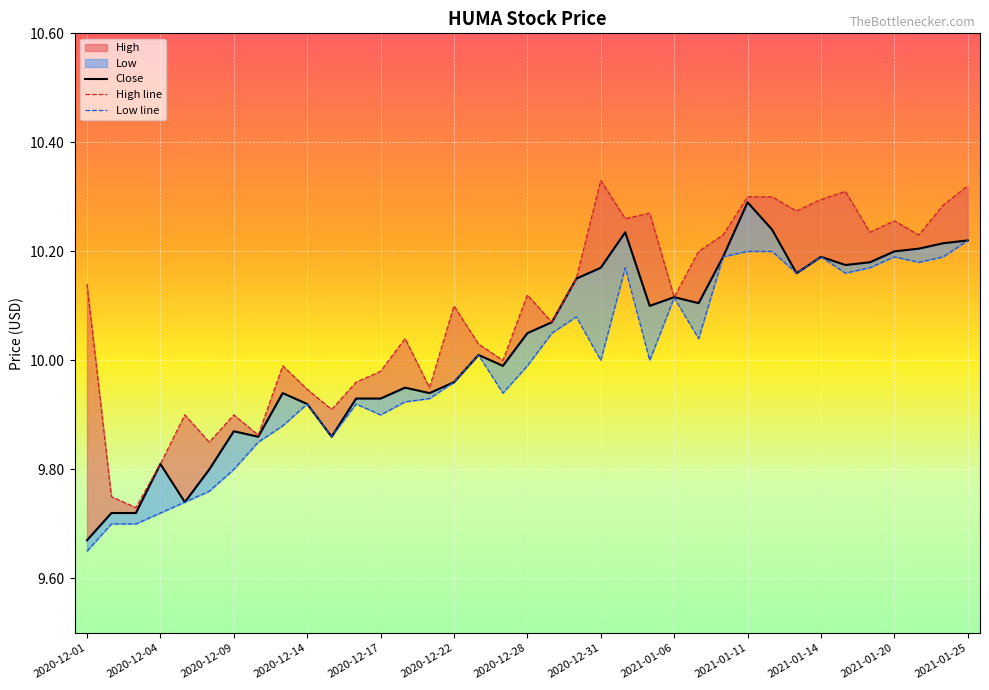

Is it true that Close equals 10.2 at 35?

True